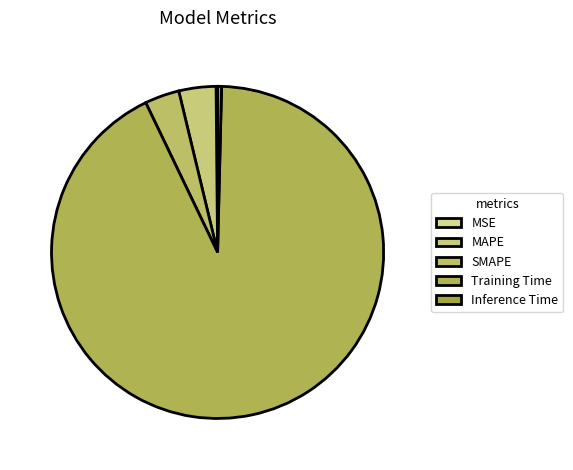

To the nearest percent, what is the difference between the largest and smallest slice percentages?

92%